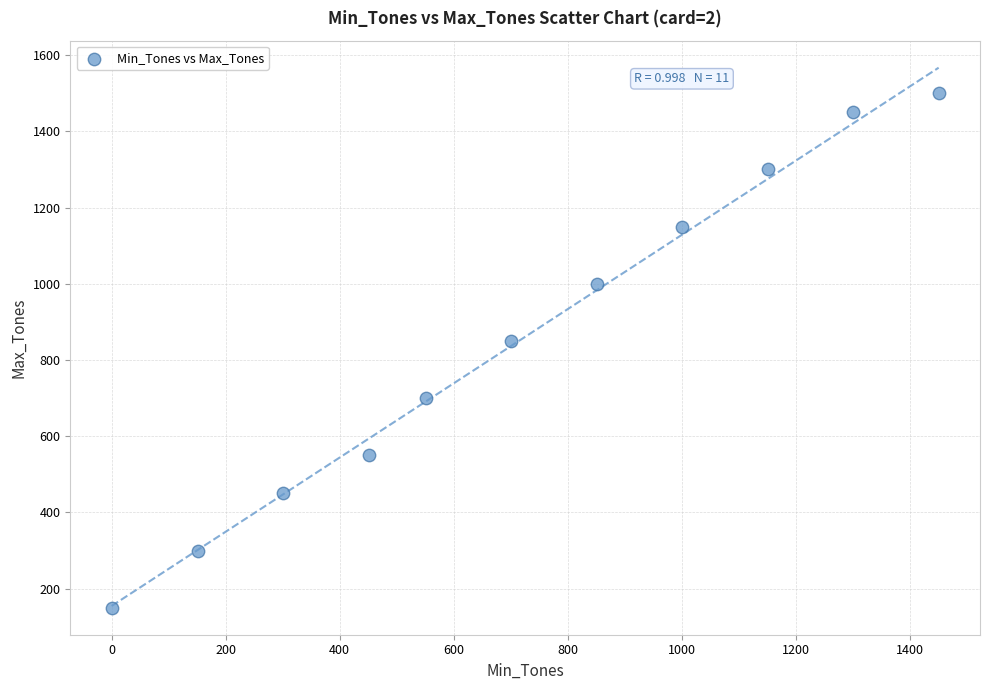

What is the average X value?

719